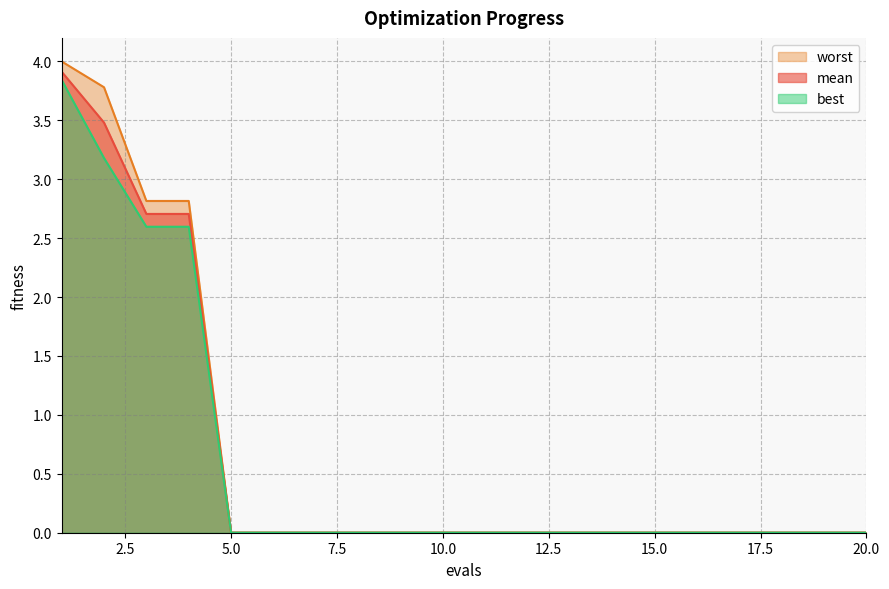

At which category is the sum across all series the highest?

1